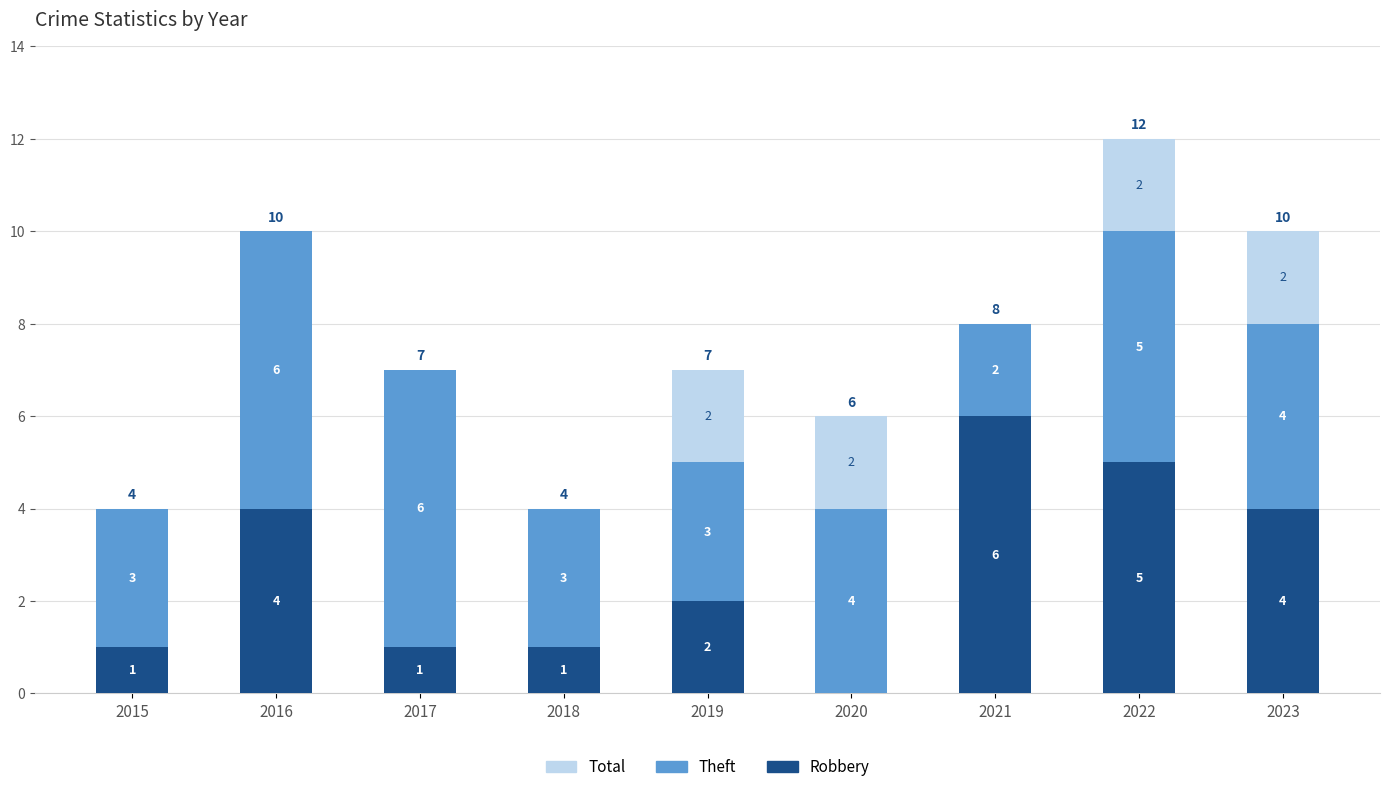

What is the sum of all Robbery values?

24